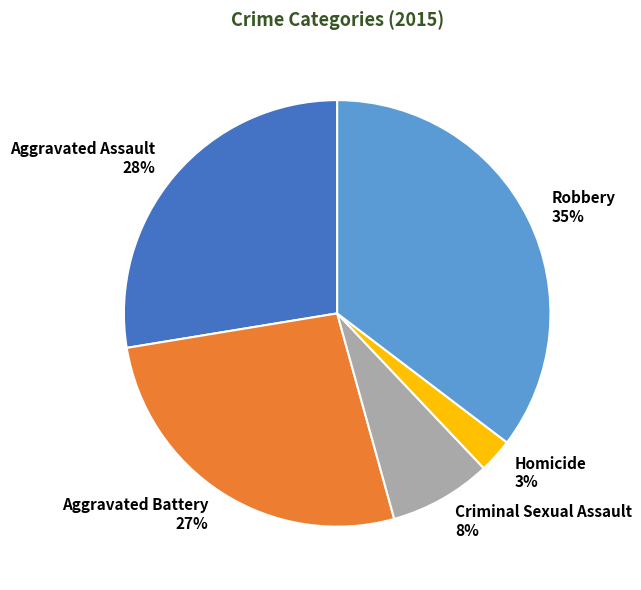

To the nearest percent, what percentage of the pie is Aggravated Assault?

28%